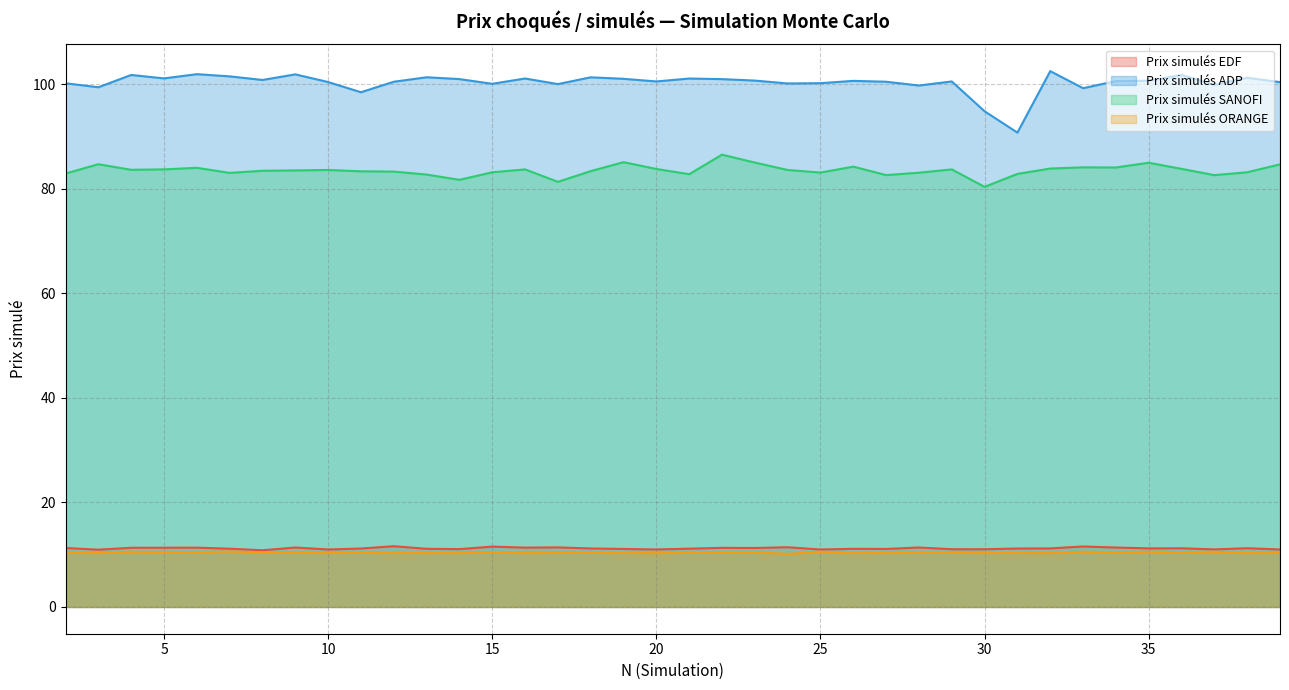

True or false: Prix simulés SANOFI has more than 2 interior local peaks.

True